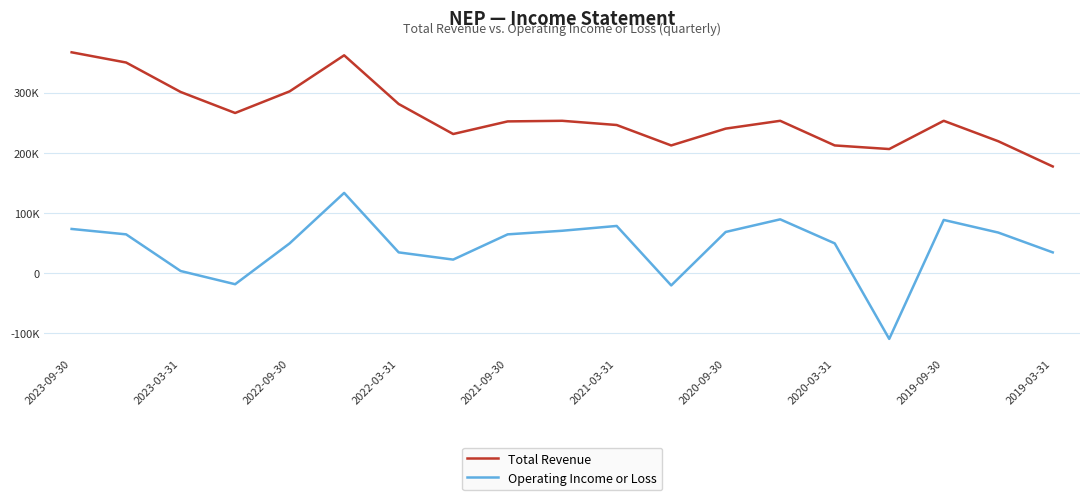

True or false: Operating Income or Loss and Total Revenue cross at least once.

False